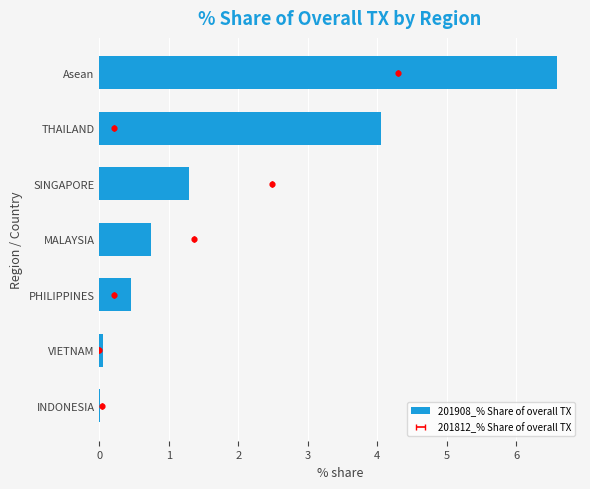

Approximately how many times larger is the value at PHILIPPINES compared to SINGAPORE?

0.4